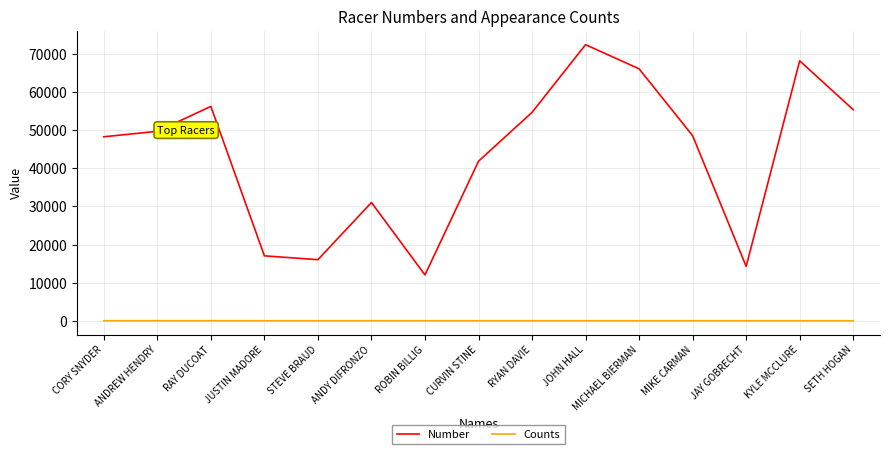

True or false: Counts and Number cross at least once.

False